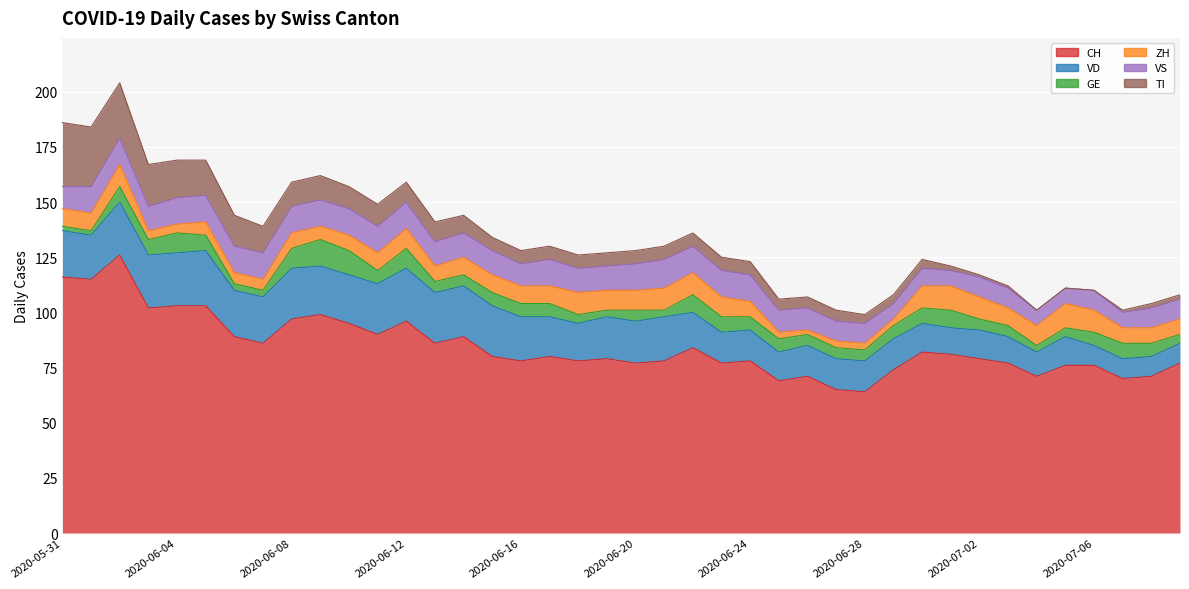

What is the difference between the highest and lowest values at 2020-06-10?

88